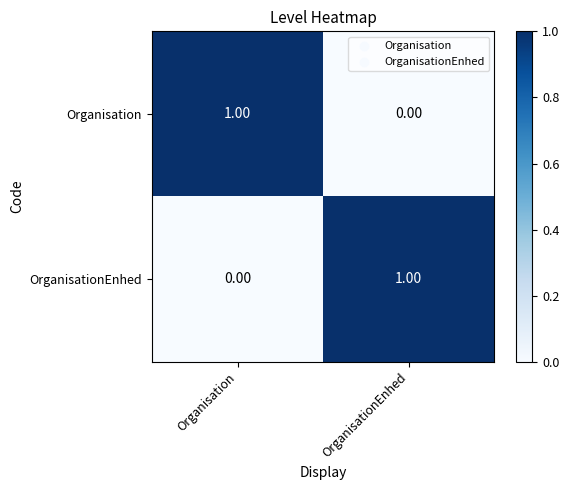

At which label does OrganisationEnhed reach its minimum?

Organisation